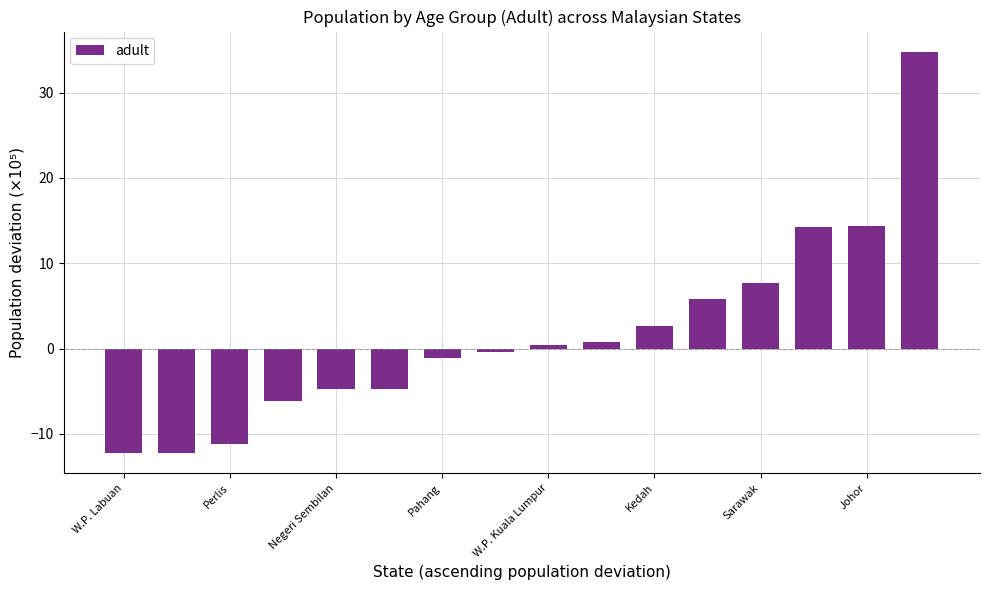

What is the difference between the second highest and minimum values?

26.6